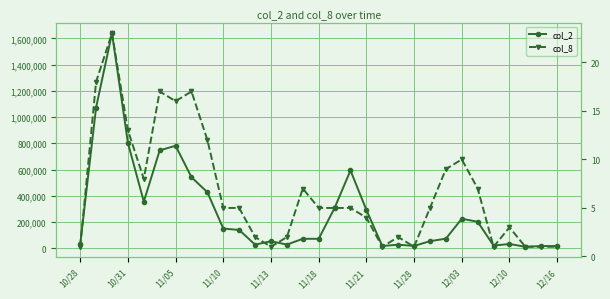

At which label does col_8 first exceed 5?

10/31